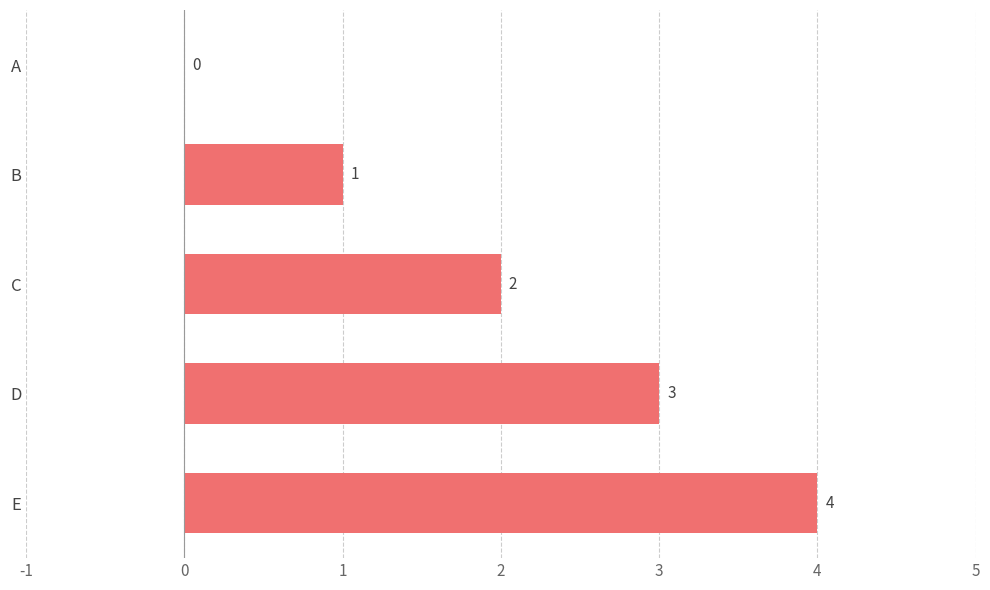

What is the sum of all values?

10